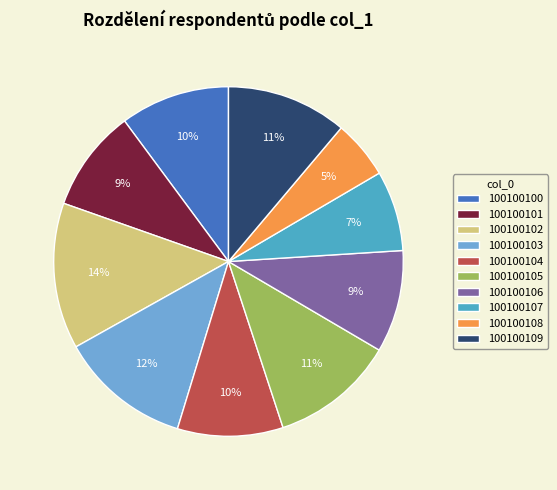

Does 100100100 represent more than half of the total?

No